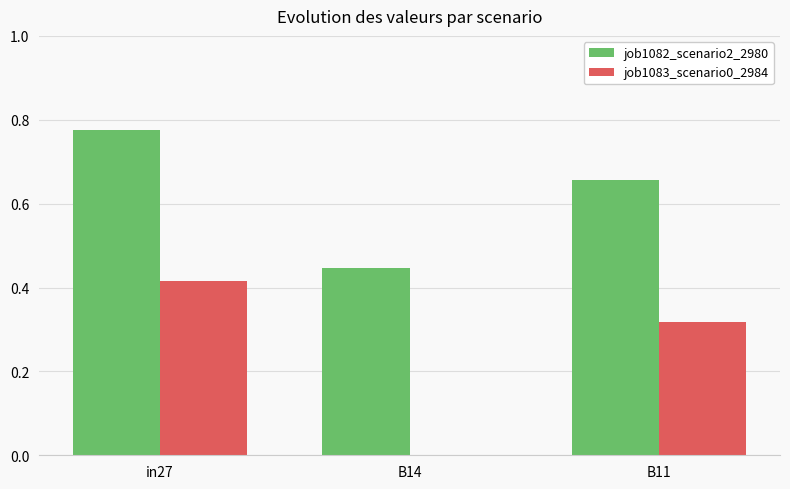

Between in27 and B11, which series saw the biggest shift?

job1082_scenario2_2980